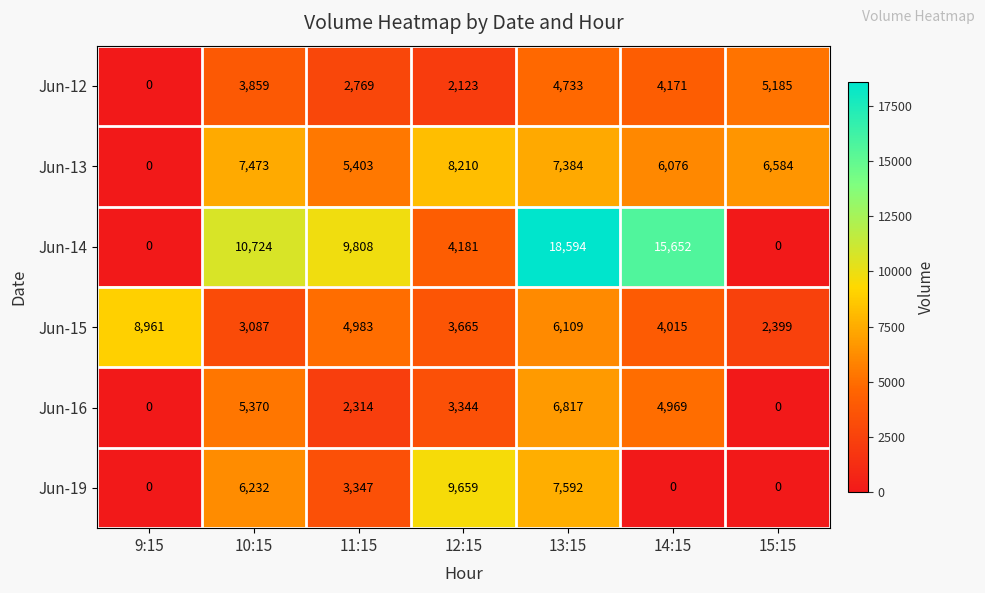

At how many categories does at least one series exceed 3151?

7